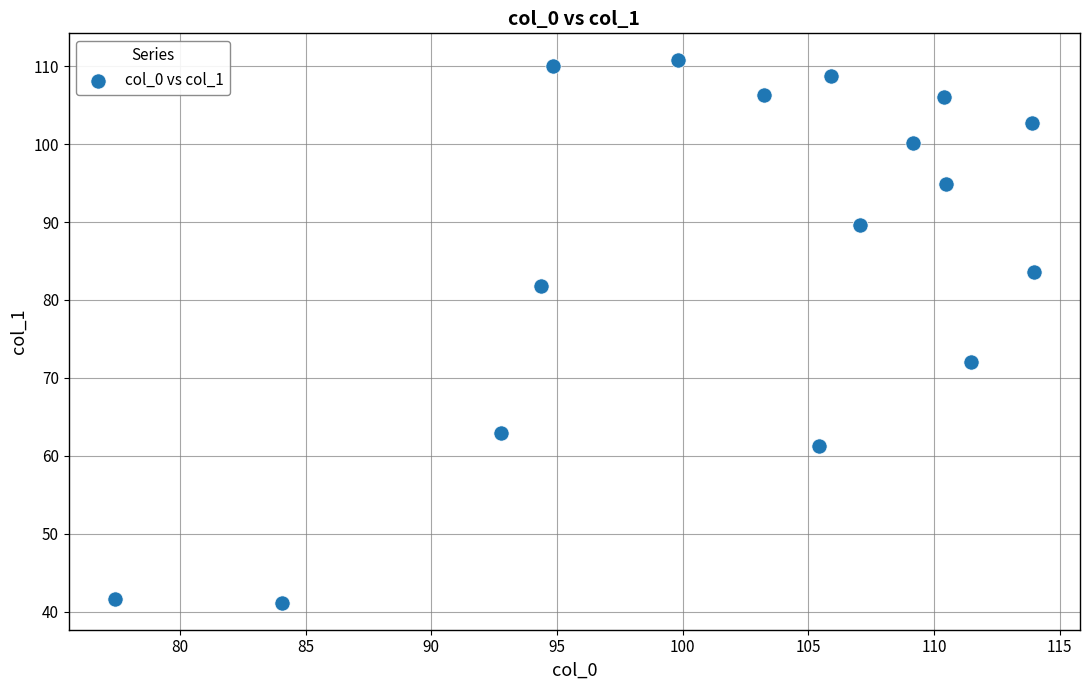

What is the range of Y values (max minus min)?

69.6